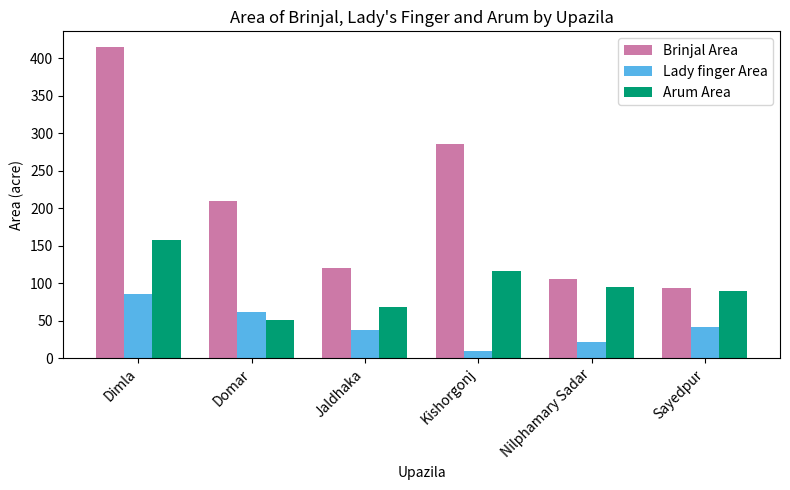

How many distinct data groups are displayed?

3